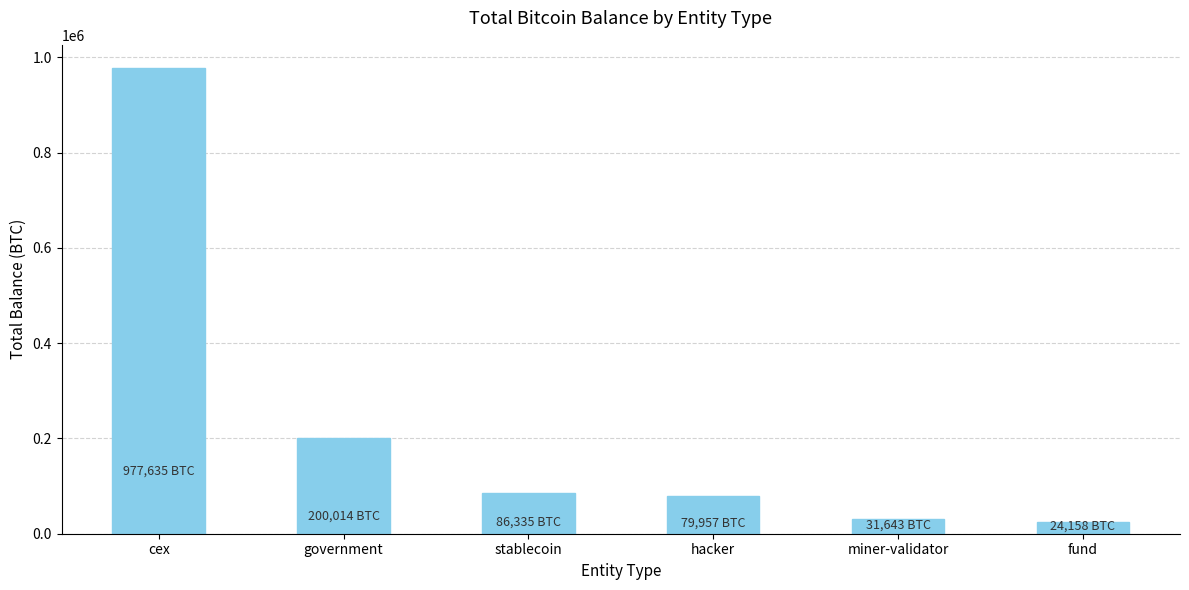

What is the approximate value at stablecoin?

86335.5